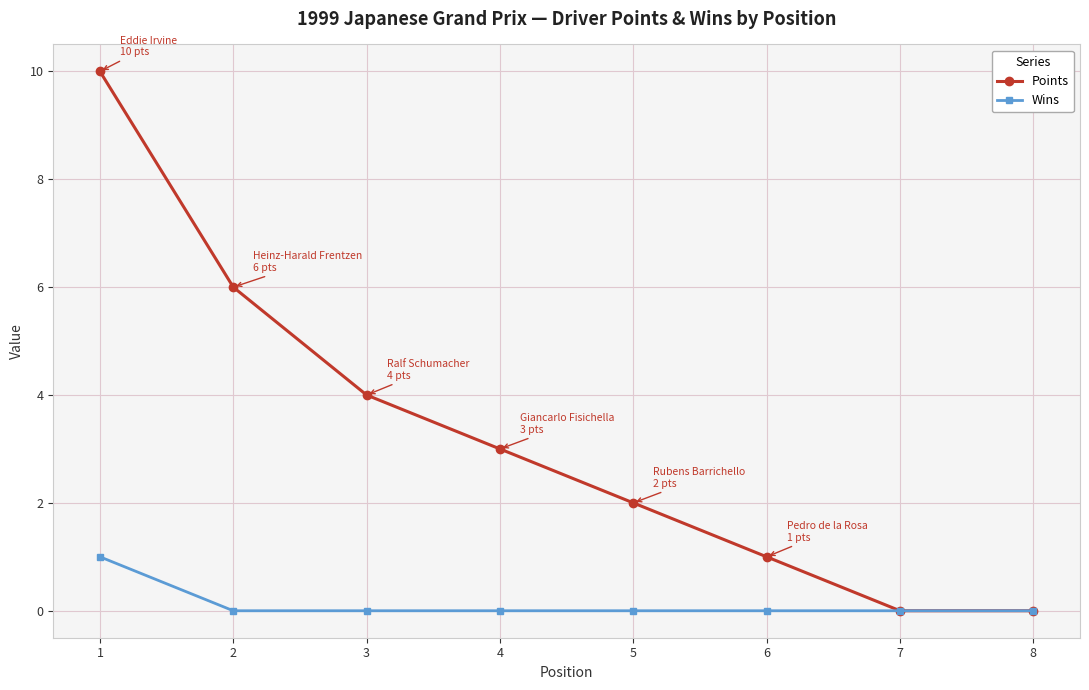

Is the value of Wins at 3 greater than the value of Points at 1?

No